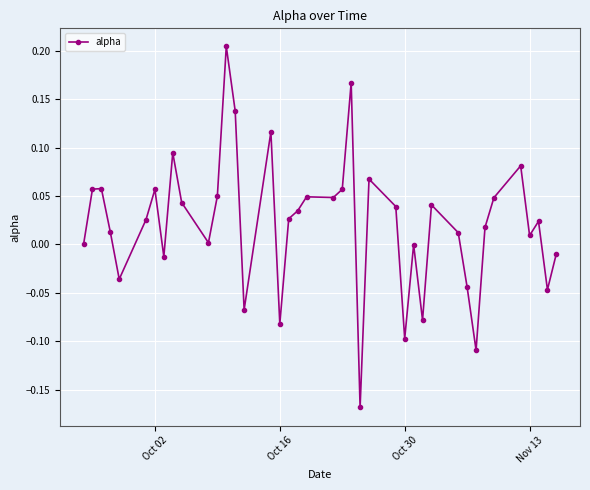

True or false: the data has more than 1 interior local peaks.

True